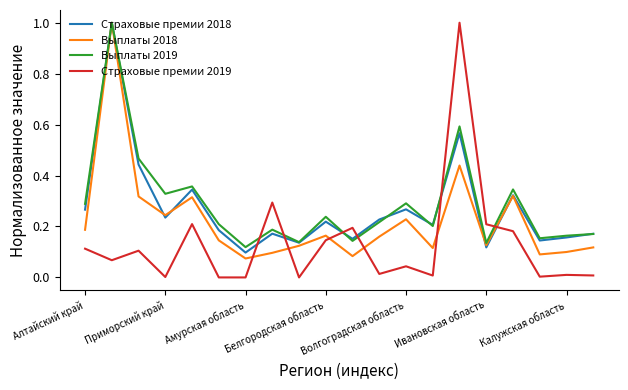

What is the sum of all Выплаты 2019 values?

5.7